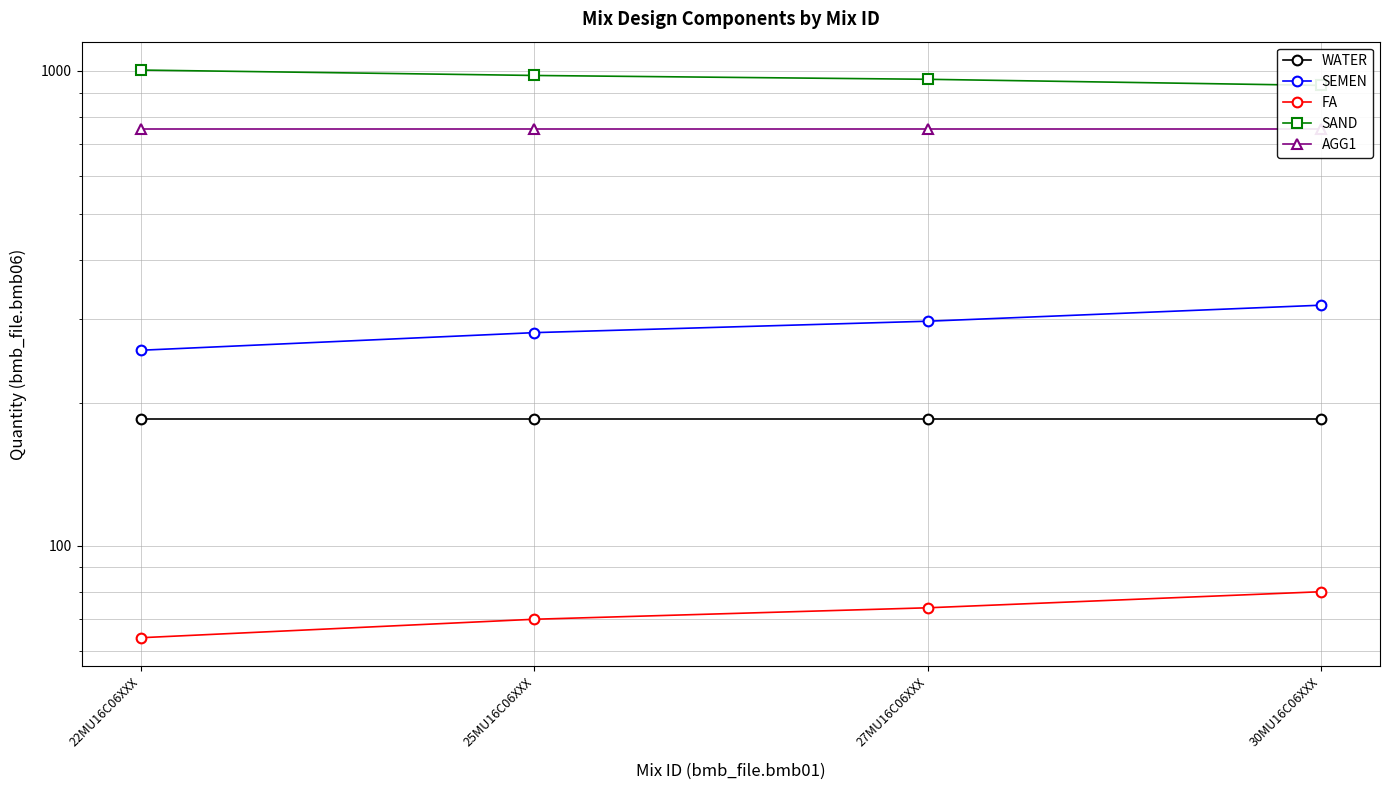

Which series has the largest range (max minus min)?

SAND